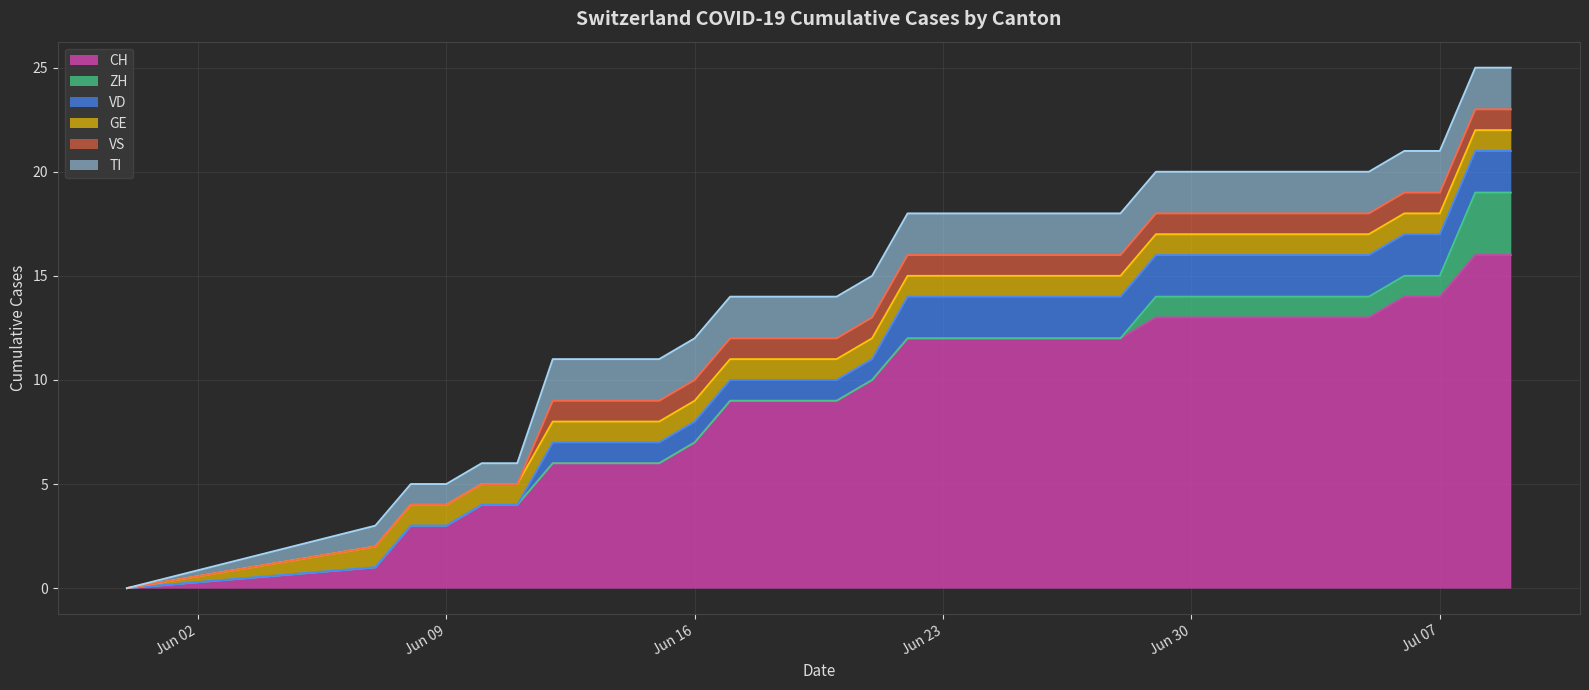

What is the difference between the highest and lowest values at 2020-06-07?

1